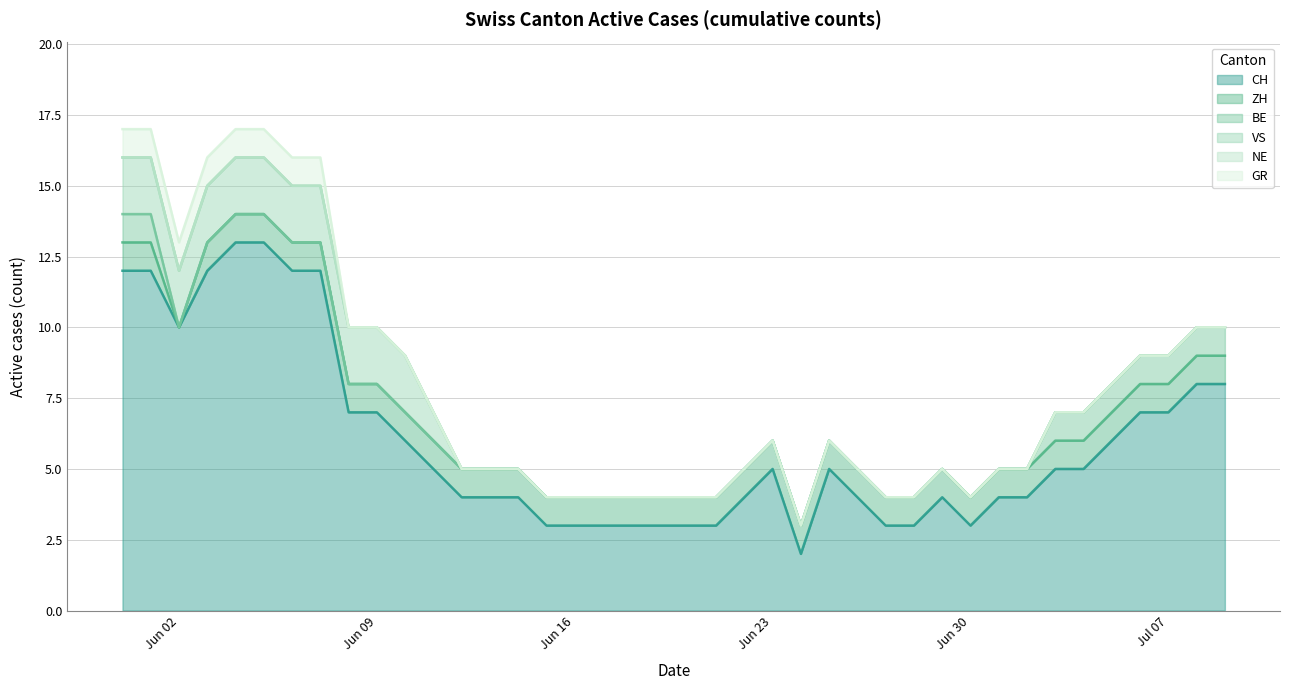

At which label does GR reach its peak?

2020-05-31